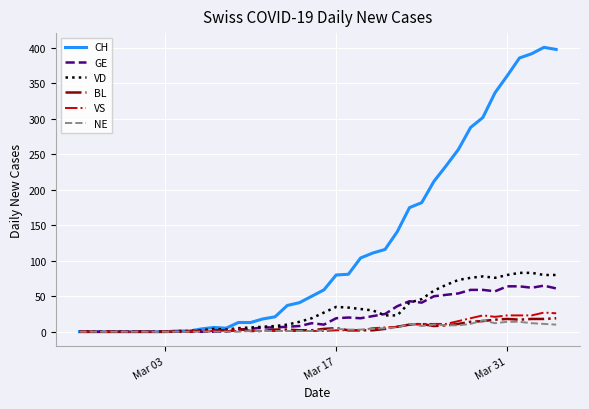

What is the highest value of the BL series?

19